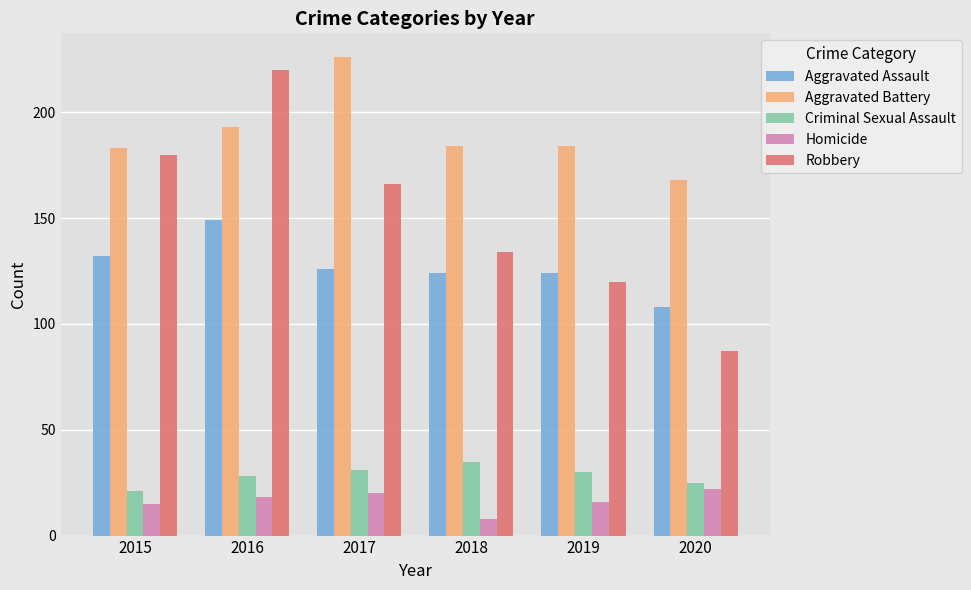

What is the spread (max minus min) of values at 2017?

206